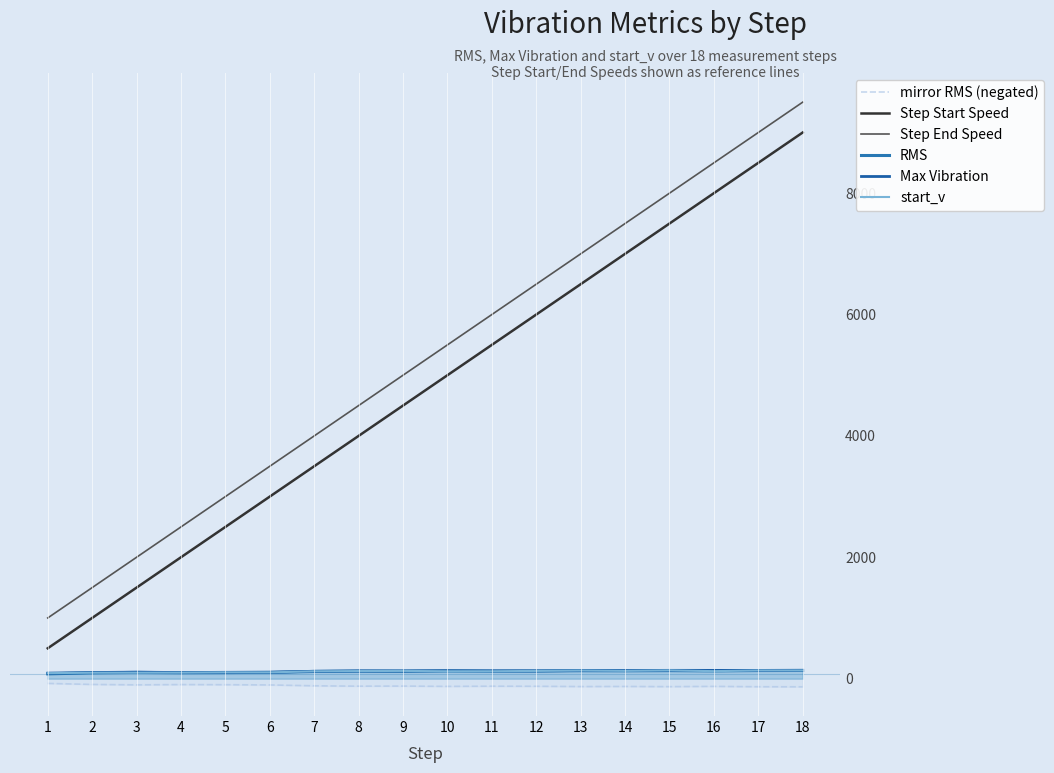

At which label does RMS first exceed 124?

8